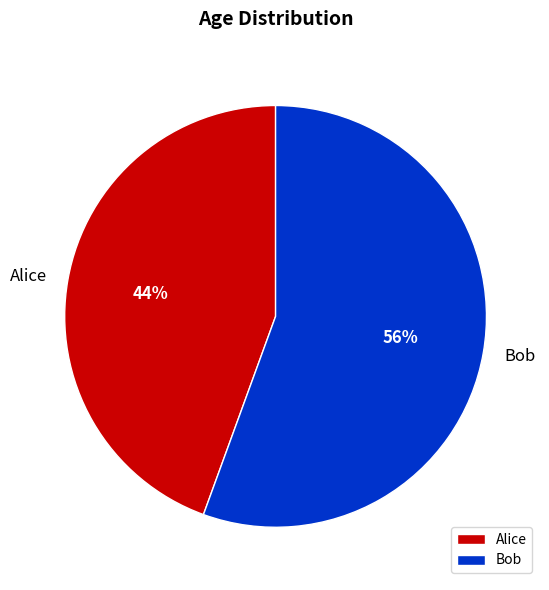

To the nearest percent, what percentage of the pie is Bob?

56%